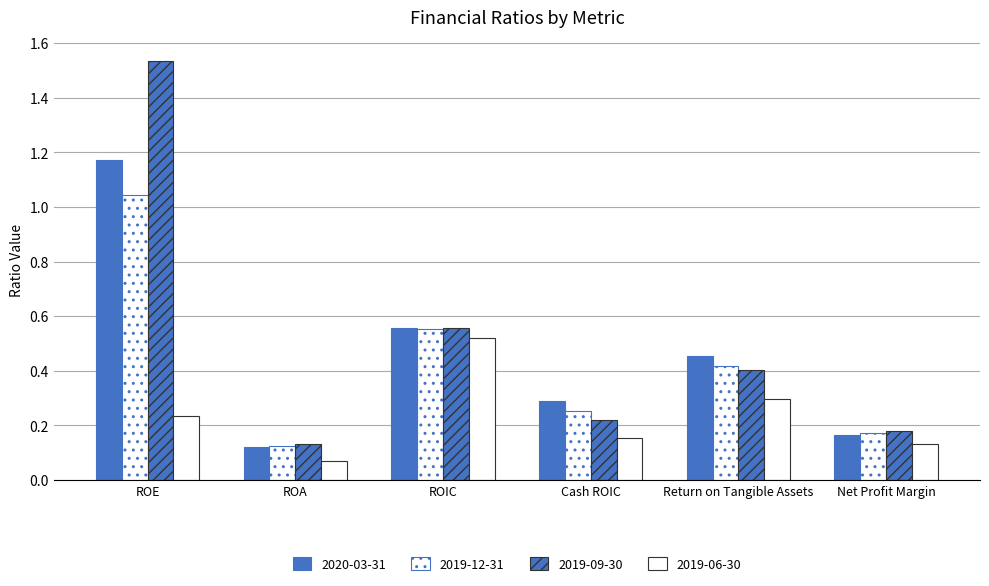

How many distinct data groups are displayed?

4